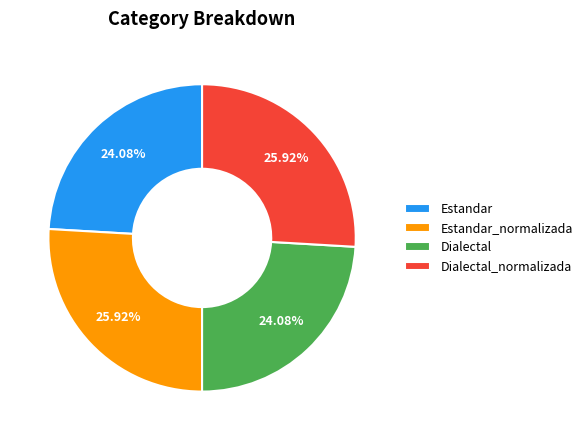

To the nearest percent, what portion does Dialectal_normalizada represent?

26%